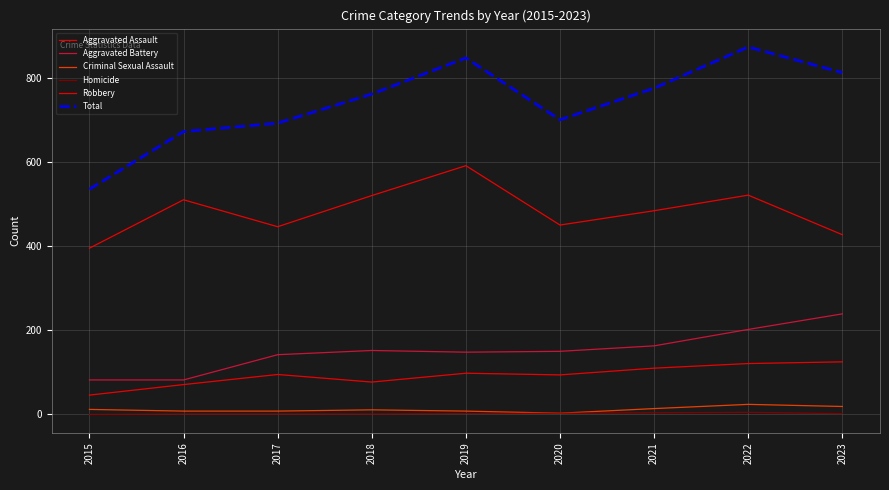

True or false: Homicide has a value of 3 at 2023.

False